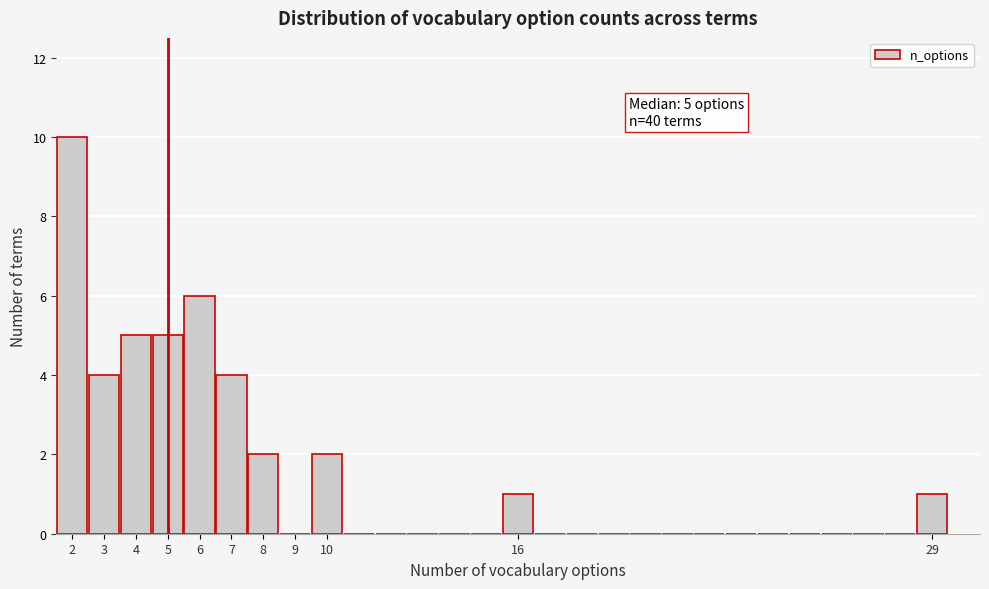

Over which range of the x-axis is the bar tallest?

1.5 to 2.5